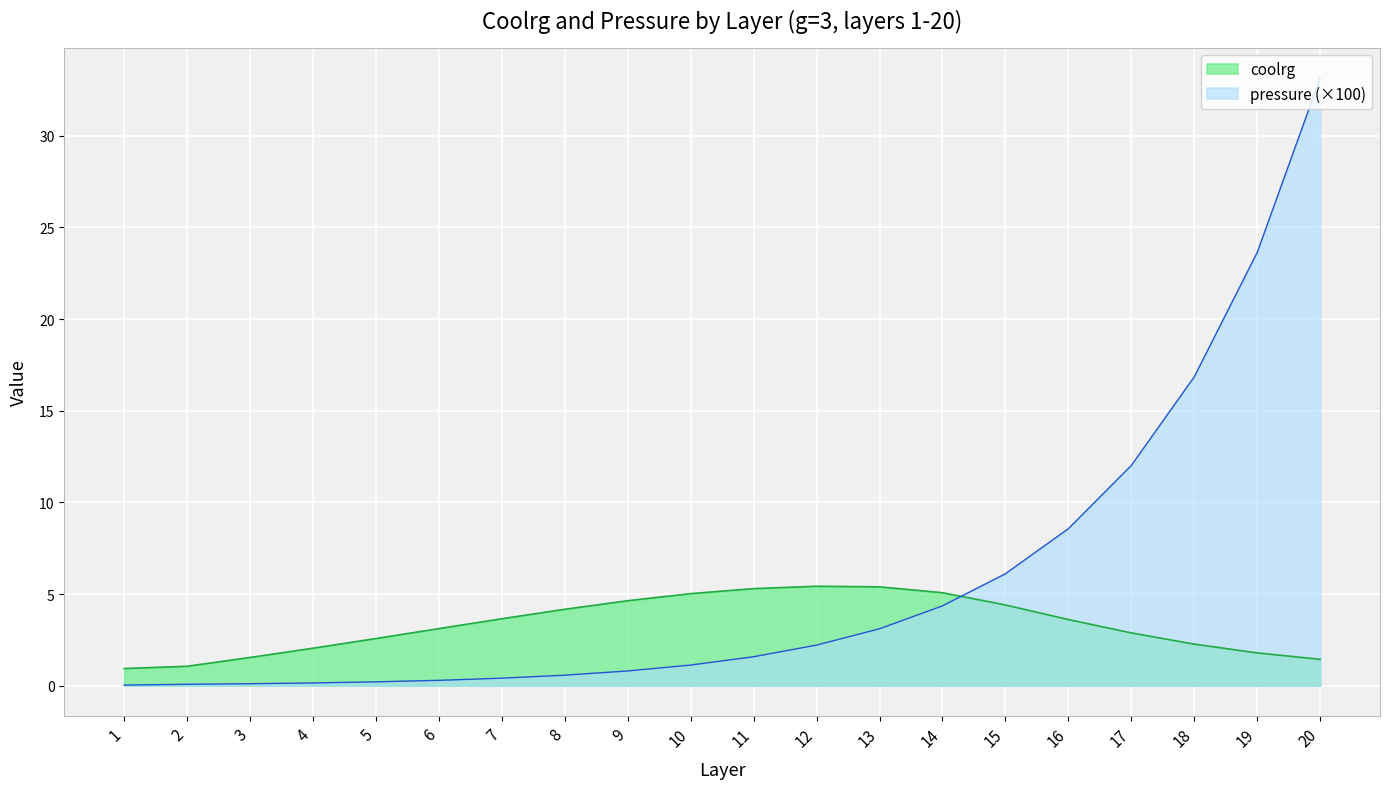

What is the greatest value displayed?

33.2